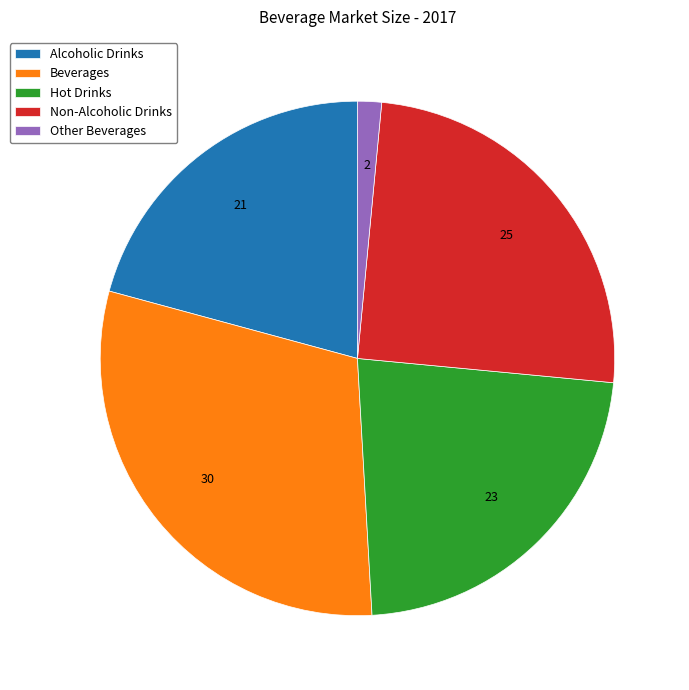

Between Alcoholic Drinks and Non-Alcoholic Drinks, which is larger?

Non-Alcoholic Drinks